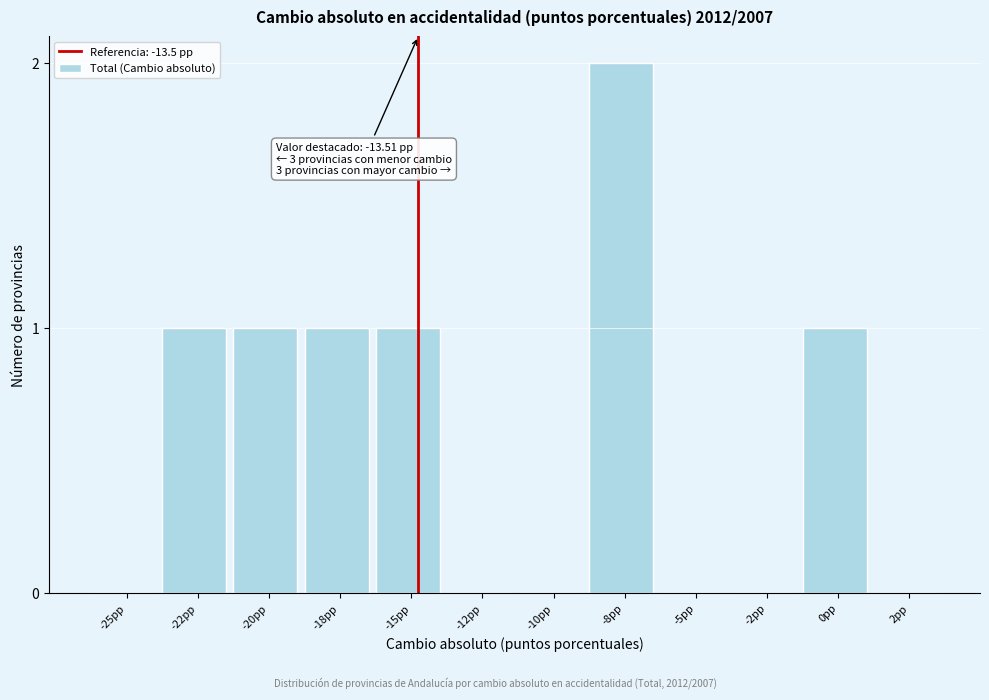

Reading left to right, transcribe all the data shown in this chart.

-25pp=0	-22pp=1	-20pp=1	-18pp=1	-15pp=1	-12pp=0	-10pp=0	-8pp=2	-5pp=0	-2pp=0	0pp=1	2pp=0